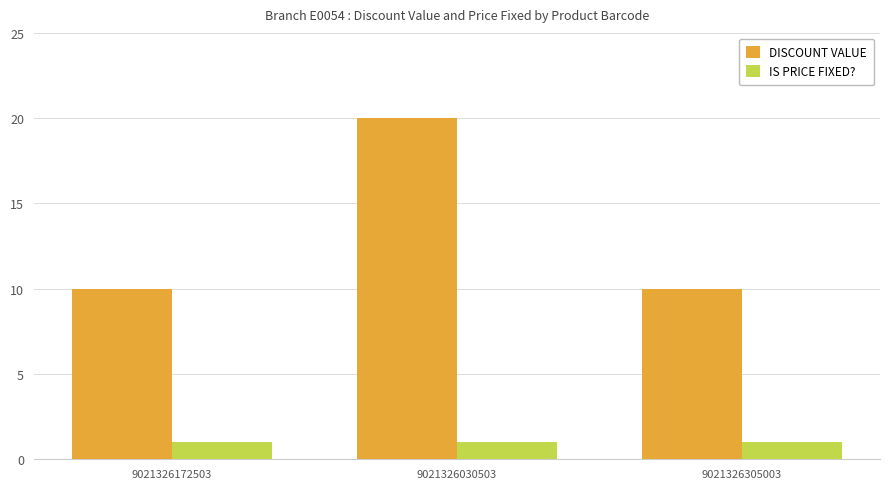

Rank the series by their maximum value, from lowest to highest.

IS PRICE FIXED?, DISCOUNT VALUE